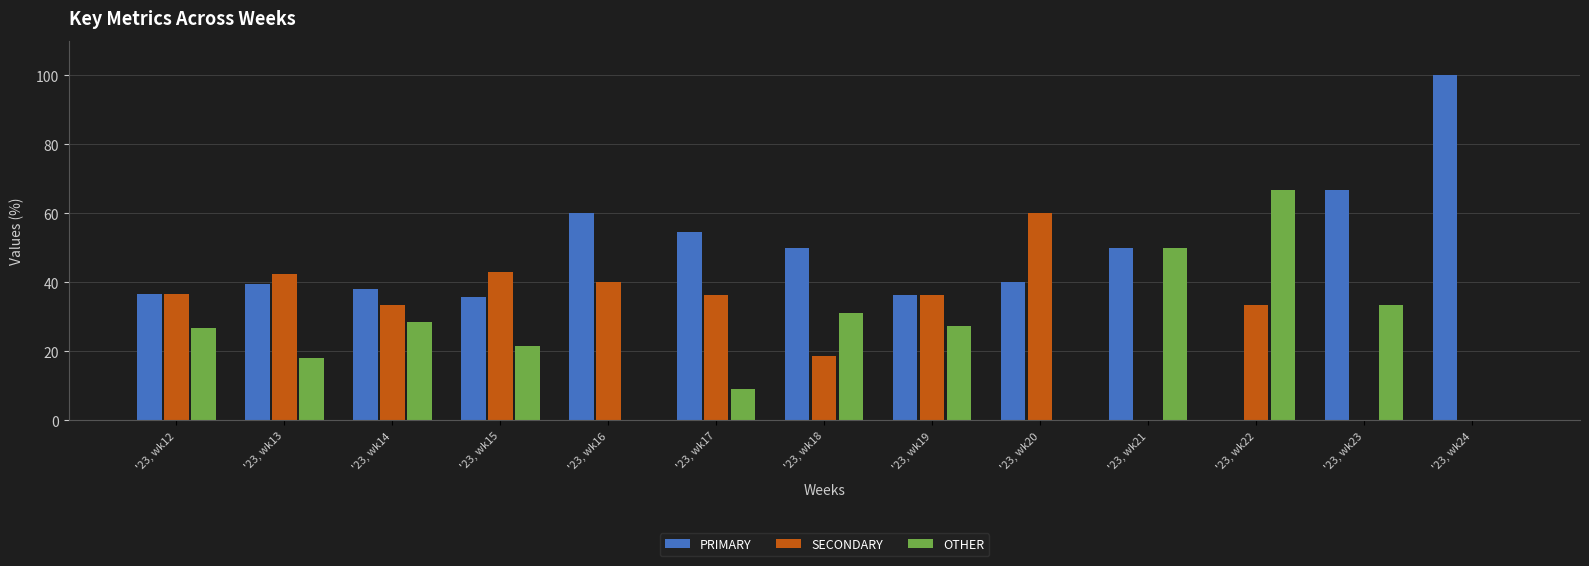

Which series has the widest spread of values?

PRIMARY